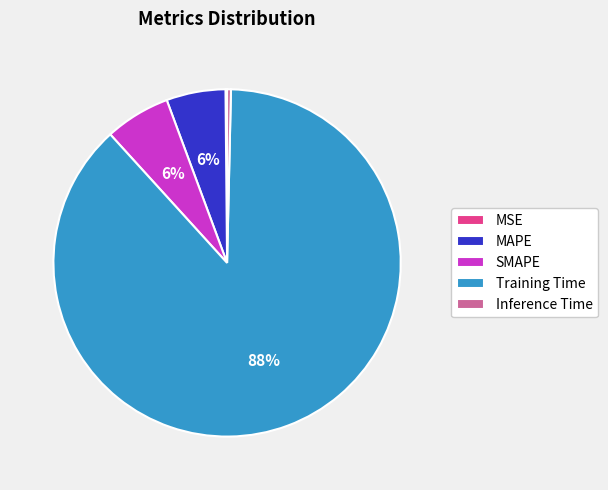

What percentage is the SMAPE slice, to the nearest percent?

6%